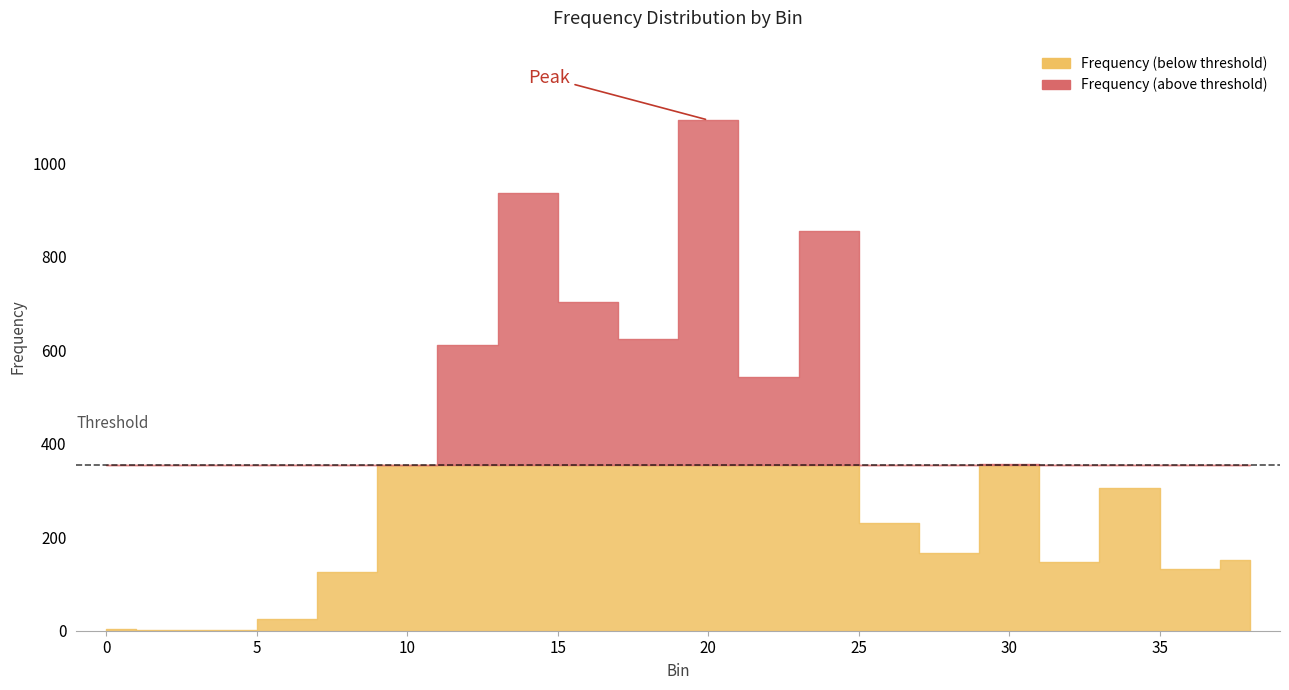

Reading right to left, list all the values displayed in this chart.

151	133	305	148	356	167	230	855	543	1092	624	702	936	611	354	126	25	2	1	4